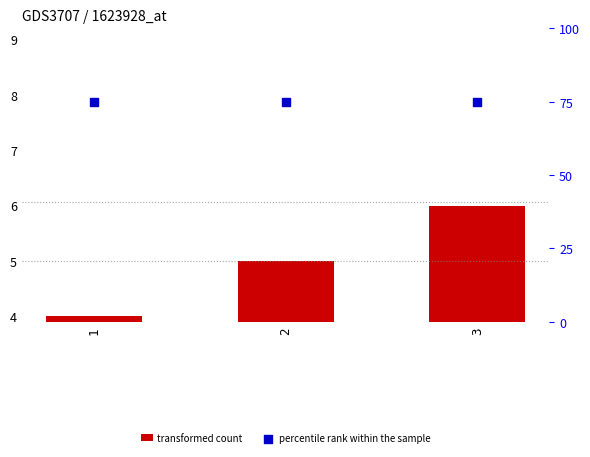

Is the value of percentile rank within the sample at 2 greater than the value of transformed count at 2?

Yes